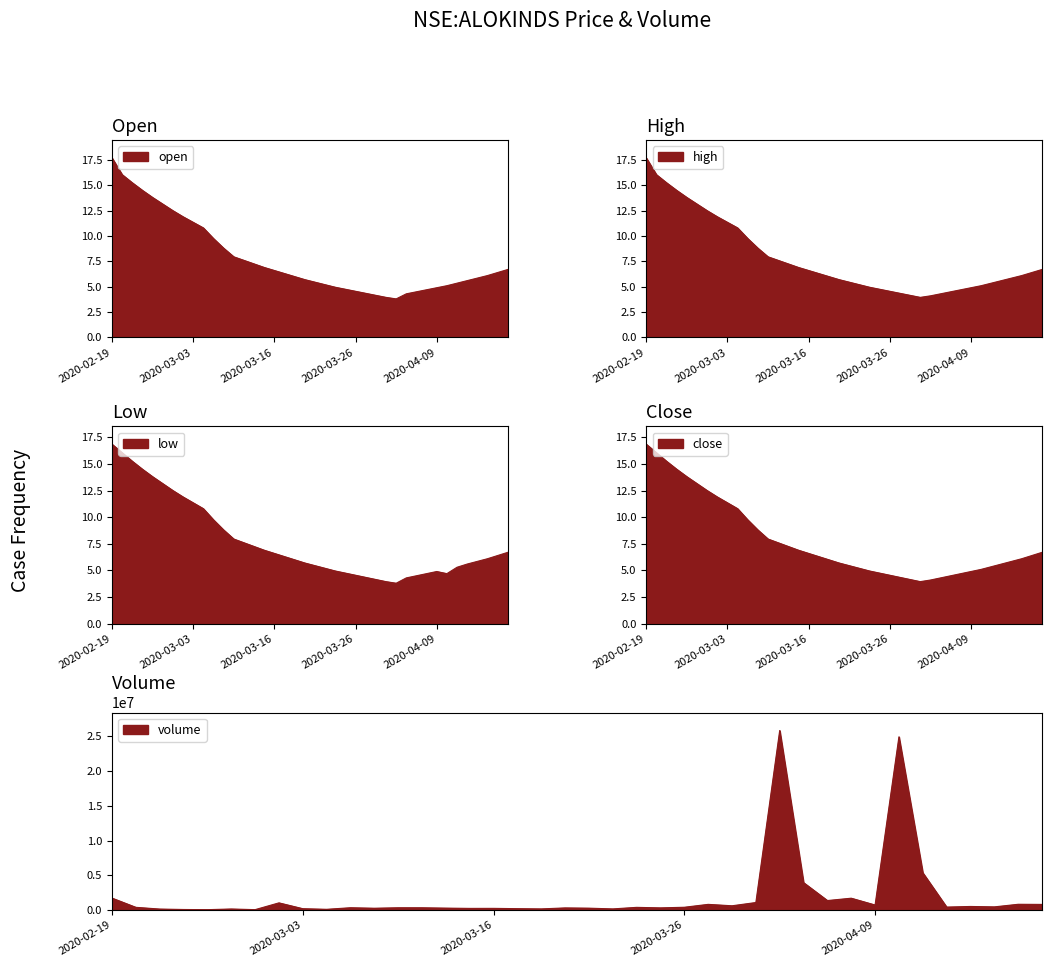

Is the value of low at 2020-03-03 greater than the value of volume at 2020-02-27?

No